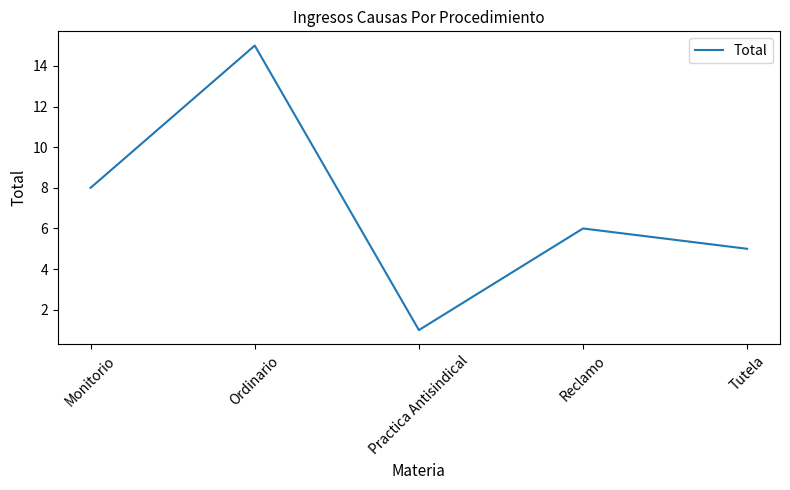

What is the change in value from Monitorio to Ordinario?

+7